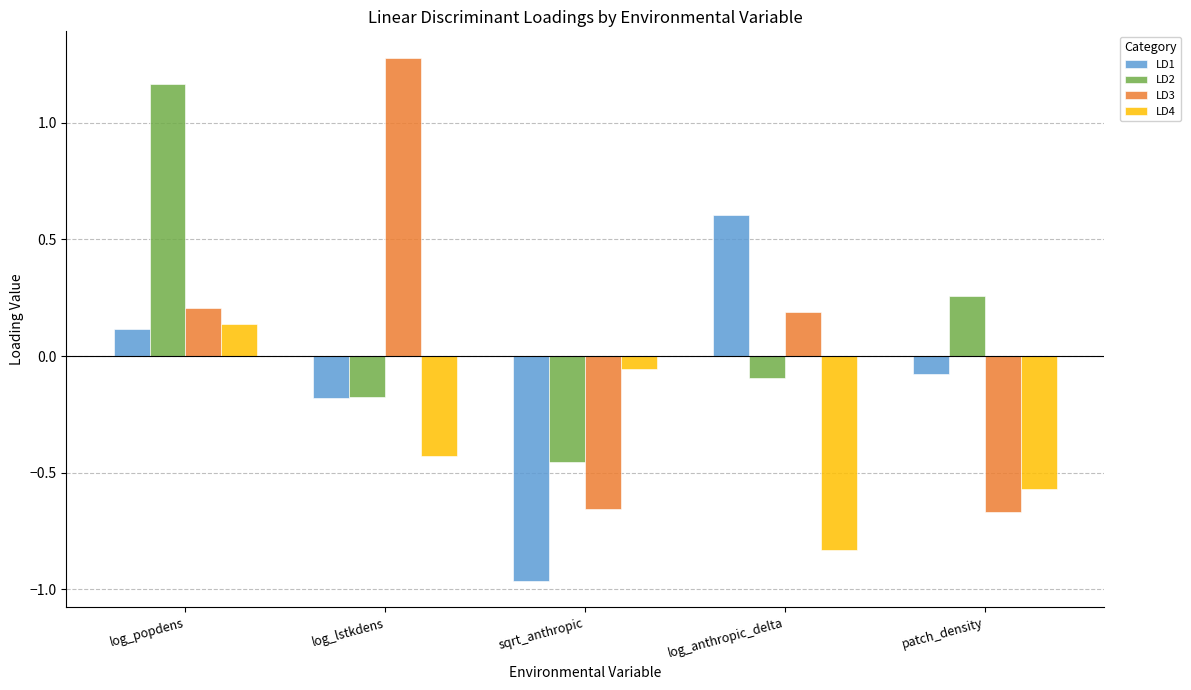

Is it true that LD4 equals -0.9 at patch_density?

False